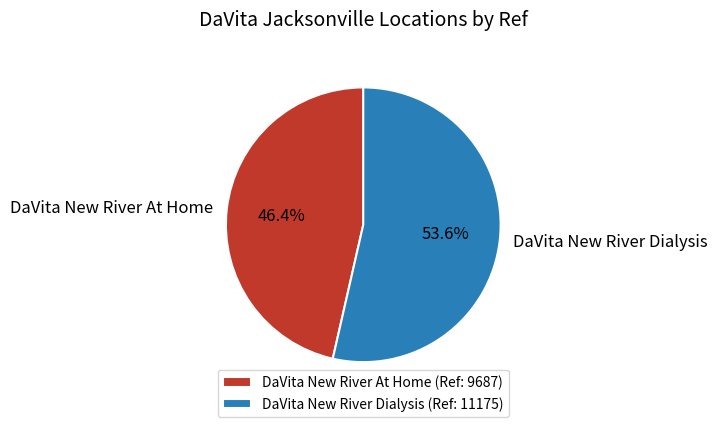

To the nearest percent, what percentage of the pie is DaVita New River Dialysis?

54%